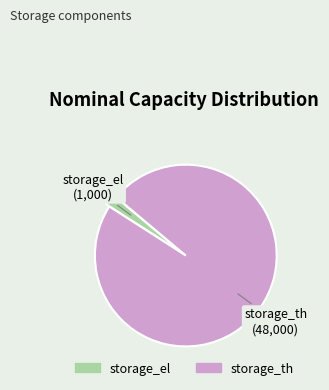

Is the sum of storage_el and storage_th greater than half?

Yes